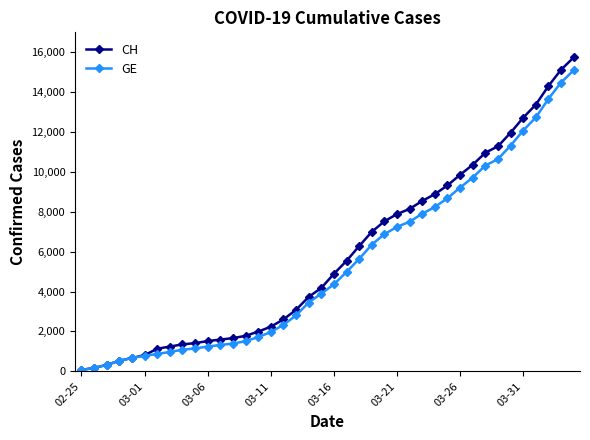

List the series in order of their peak value, highest first.

CH, GE